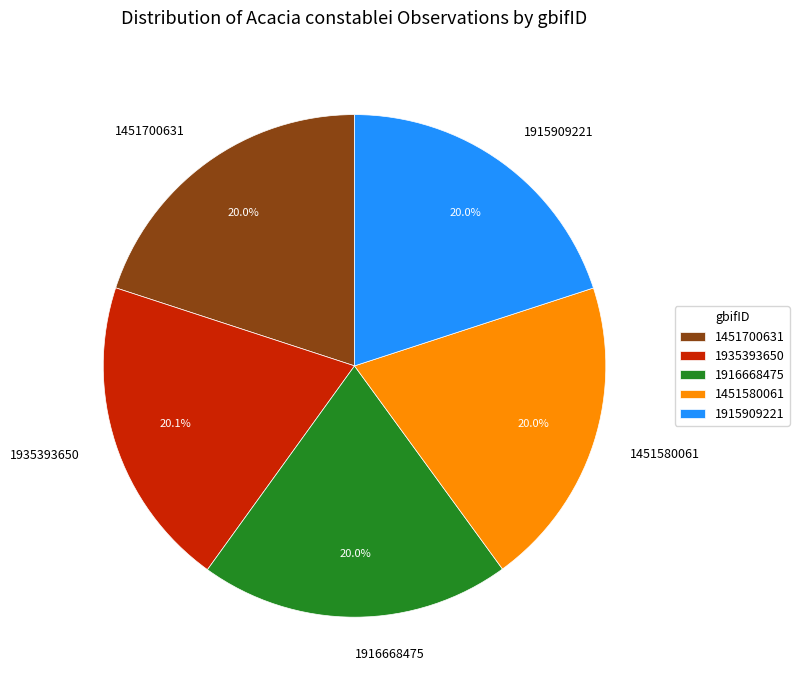

To the nearest percent, what portion does 1935393650 represent?

20%